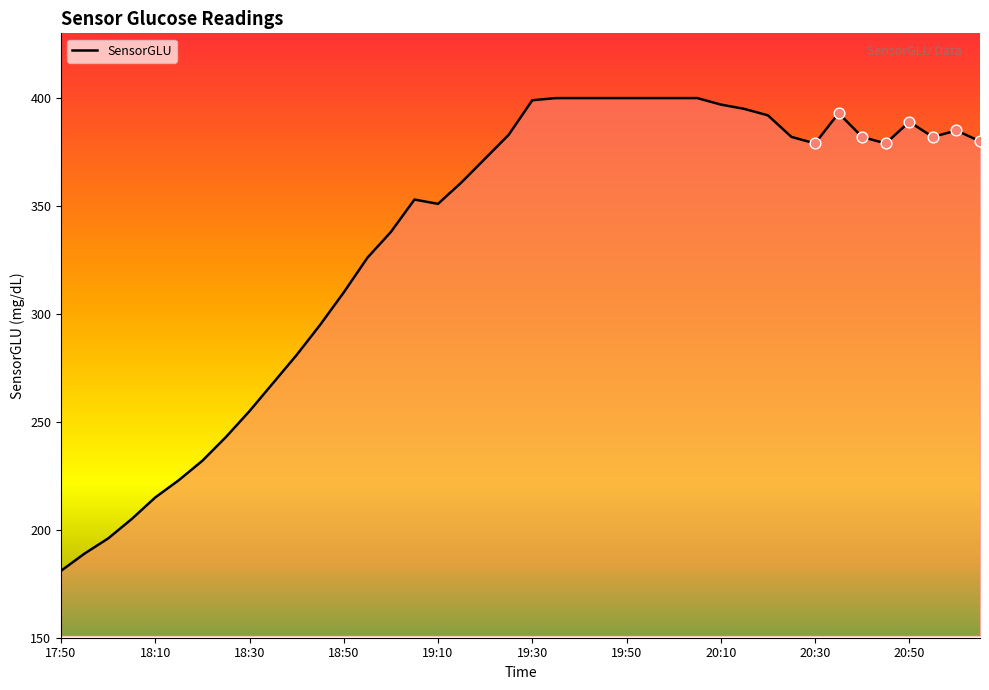

What is the maximum value shown in the chart?

400